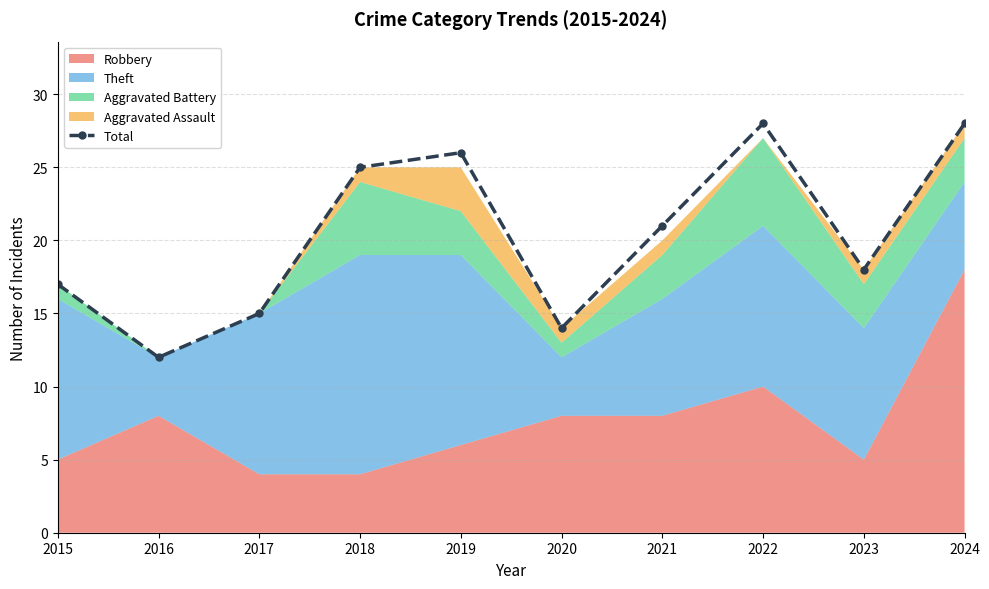

How many lines are shown in the chart?

1